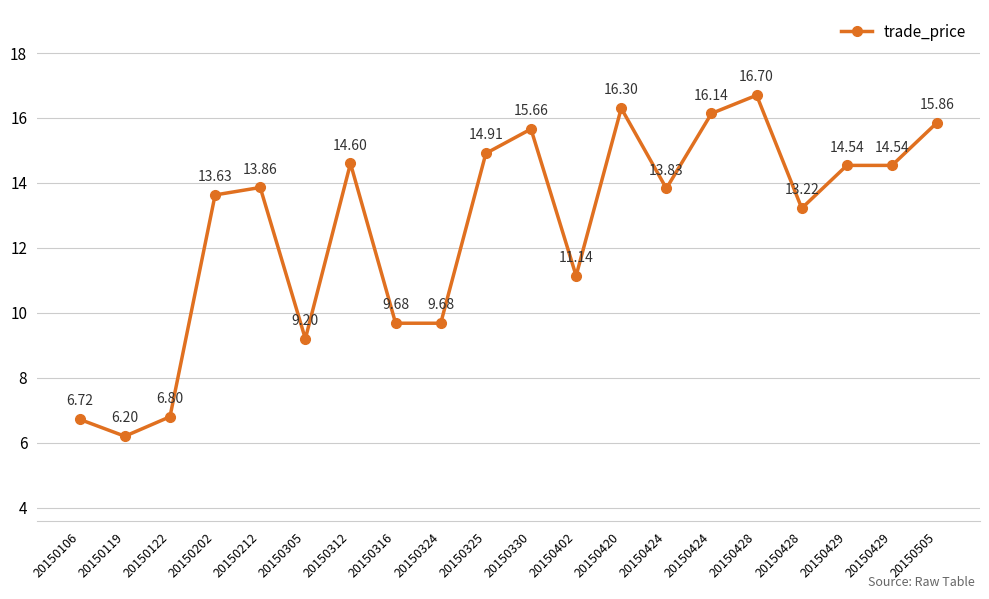

At which category does the data reach its first local valley?

20150119